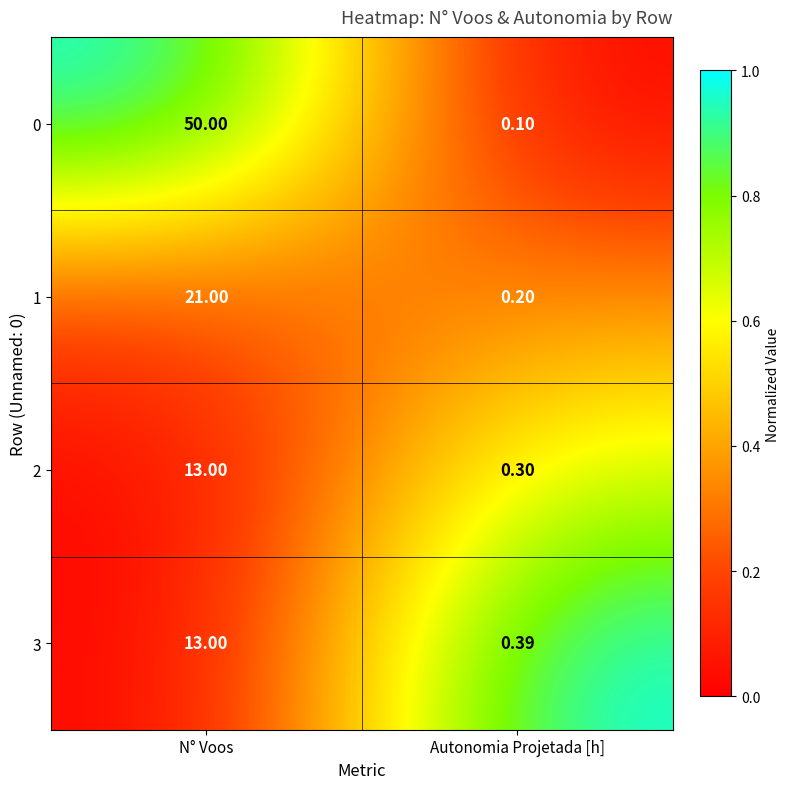

What is the difference between the highest and lowest values at Autonomia Projetada [h]?

0.3